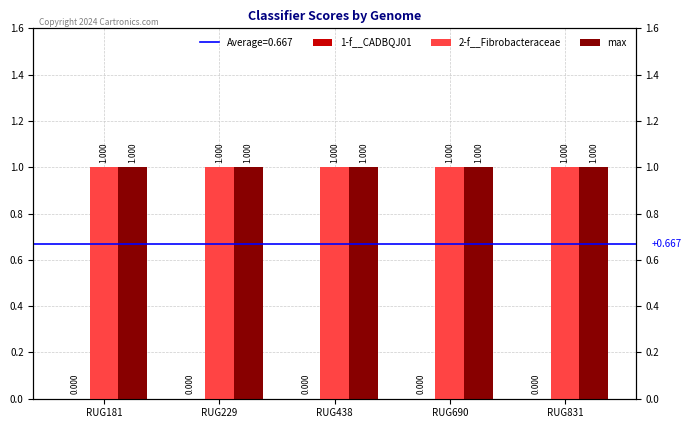

Between RUG229
 and RUG831
, which series saw the biggest shift?

1-f__CADBQJ01